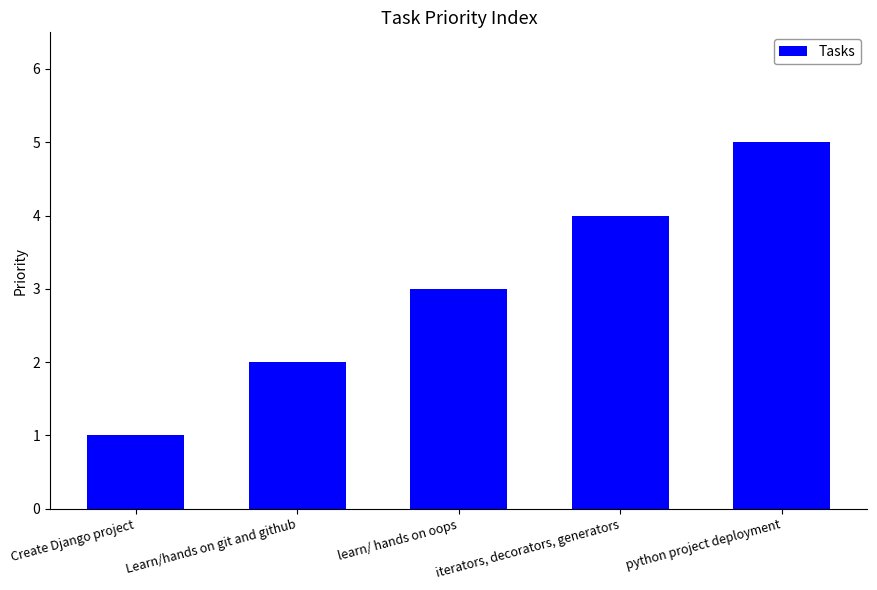

At which category does the chart reach its minimum across all series?

Create Django project